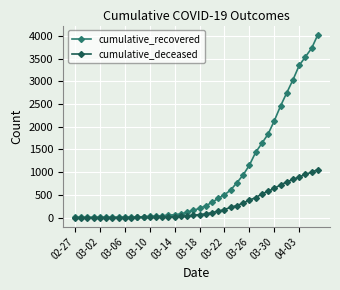

Which series has the widest spread of values?

cumulative_recovered